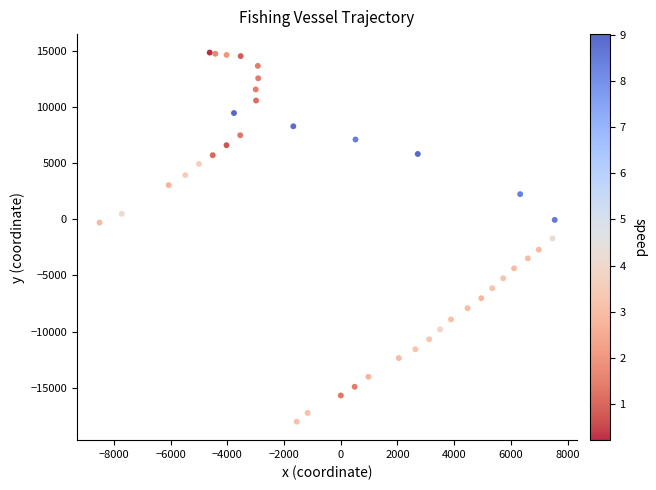

What is the range of X values (max minus min)?

16045.8